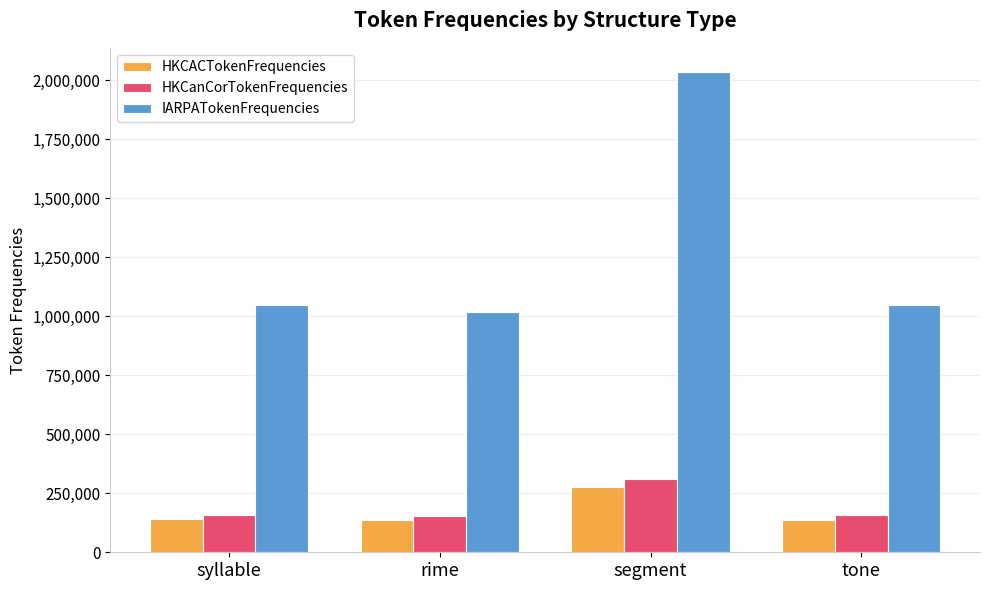

What is the sum of all IARPATokenFrequencies values?

5145885